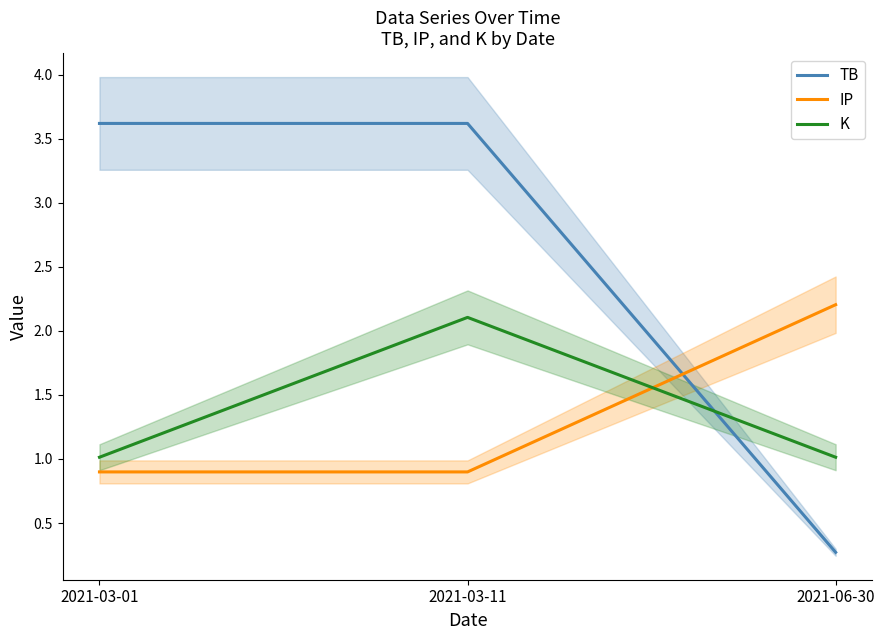

Between 2021-03-01 and 2021-03-11, which is larger?

2021-03-01